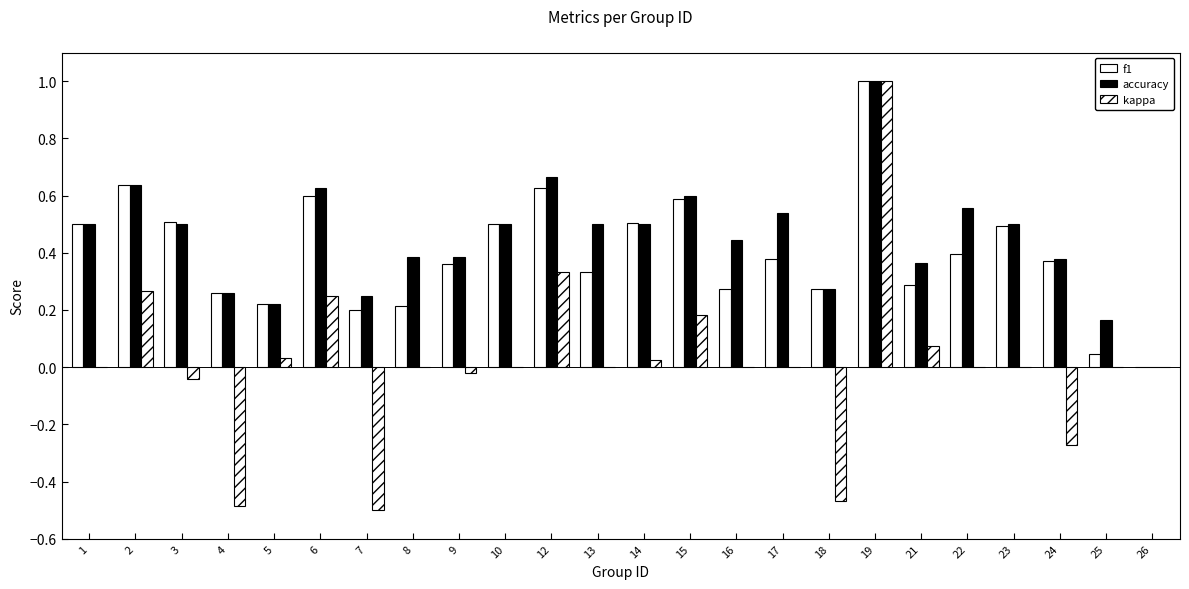

What value does the accuracy series have at 22?

0.6